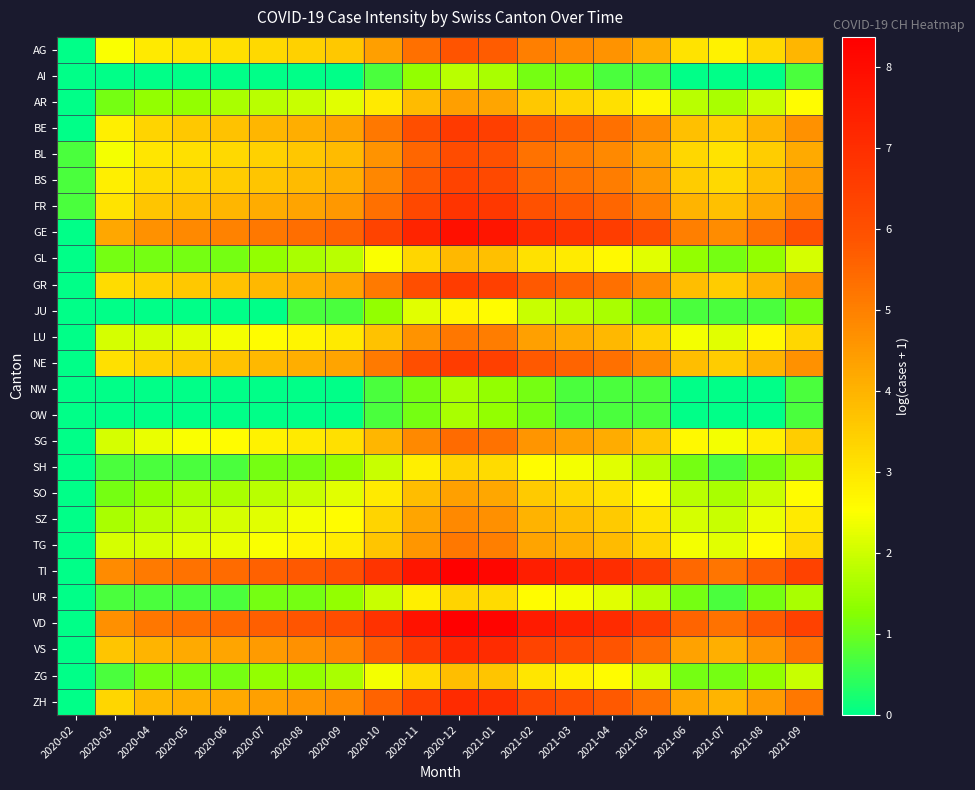

What is the greatest value displayed?

8.4